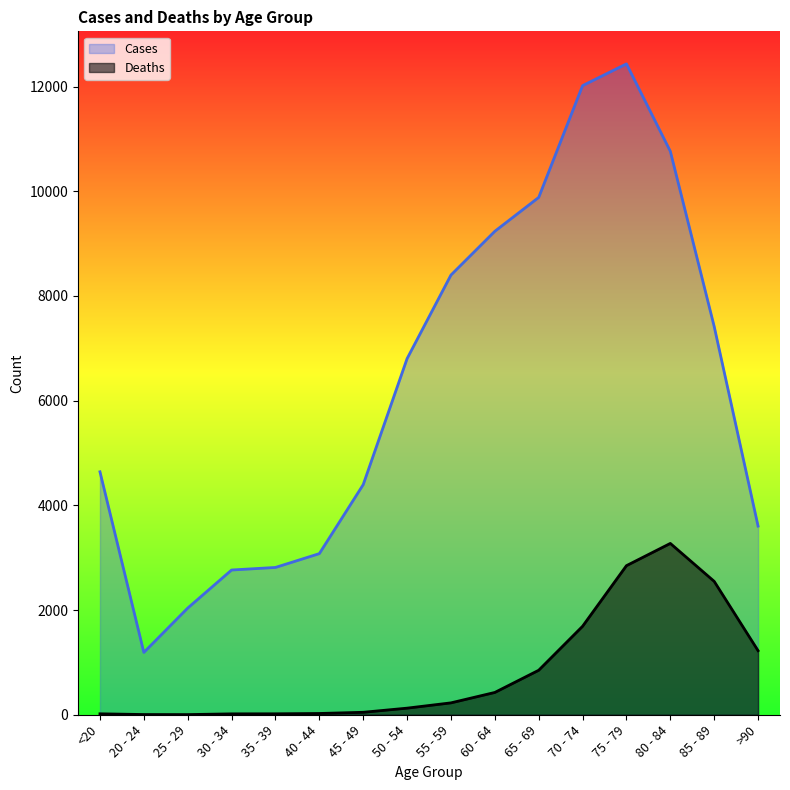

Reading left to right, extract all data points from this chart.

Deaths: <20=18	20 - 24=4	25 - 29=3	30 - 34=17	35 - 39=18	40 - 44=24	45 - 49=47	50 - 54=126	55 - 59=227	60 - 64=426	65 - 69=850	70 - 74=1690	75 - 79=2848	80 - 84=3273	85 - 89=2548	>90=1224
Cases: <20=4641	20 - 24=1191	25 - 29=2038	30 - 34=2765	35 - 39=2814	40 - 44=3078	45 - 49=4396	50 - 54=6803	55 - 59=8400	60 - 64=9236	65 - 69=9883	70 - 74=12018	75 - 79=12434	80 - 84=10764	85 - 89=7417	>90=3604